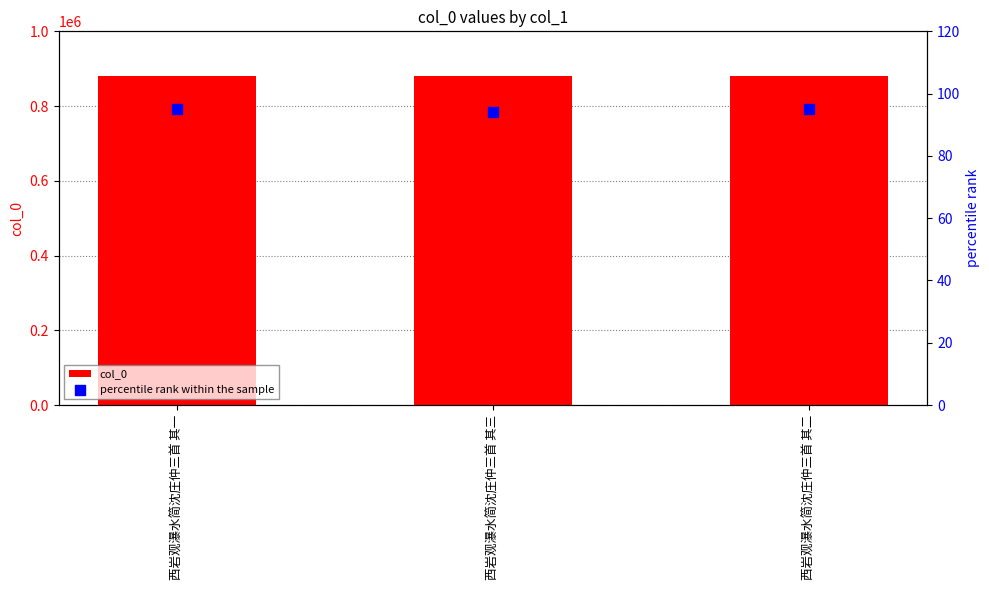

Which series has the largest total across all categories?

col_0